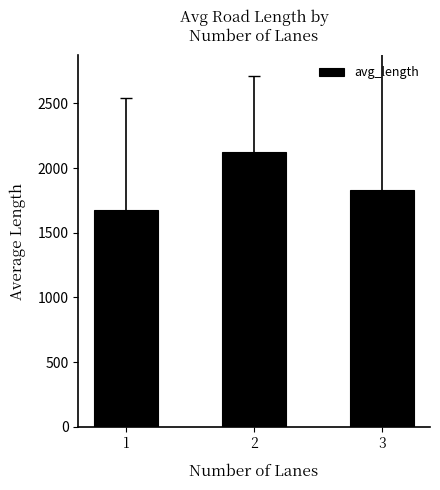

The value at 1 is 364.3. True or false?

False